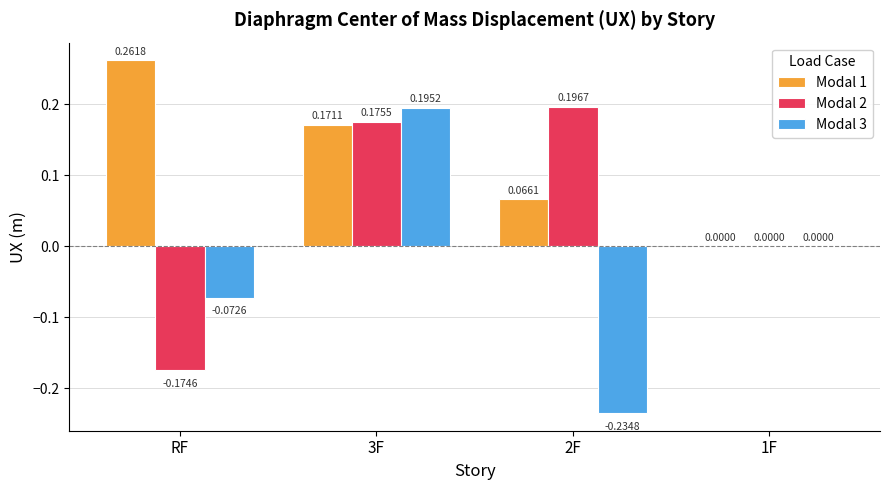

Which category has the highest value in the Modal 1 series?

RF